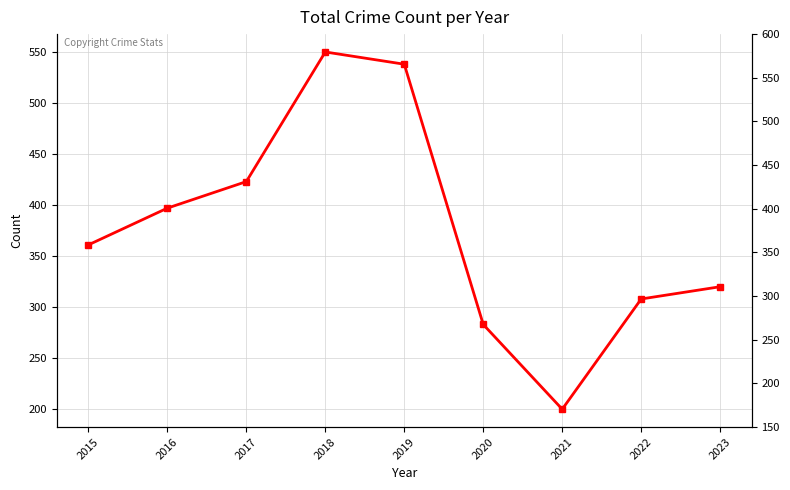

How many lines are shown in the chart?

1